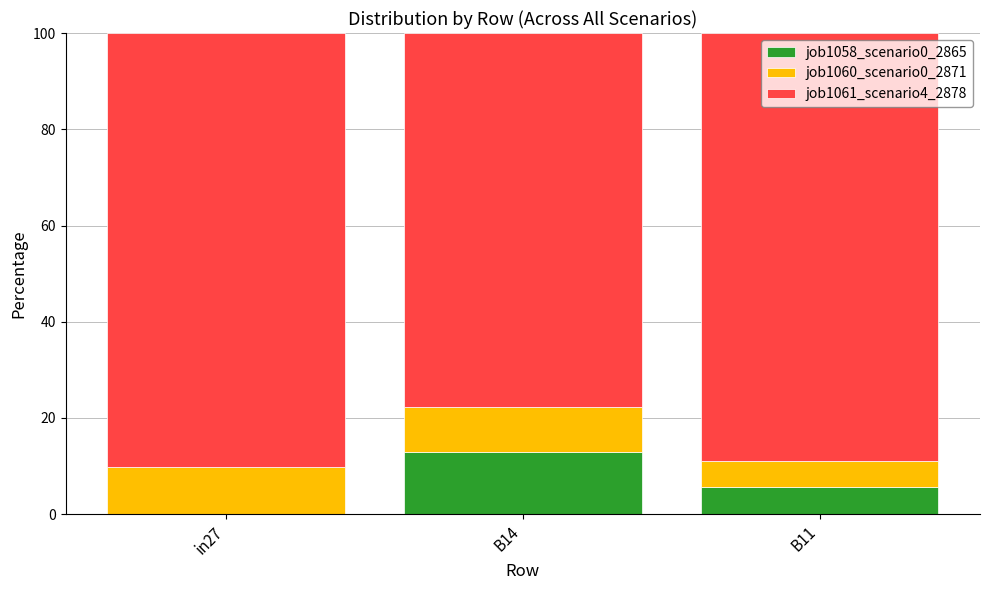

The value of job1058_scenario0_2865 at in27 is -6.8. True or false?

False